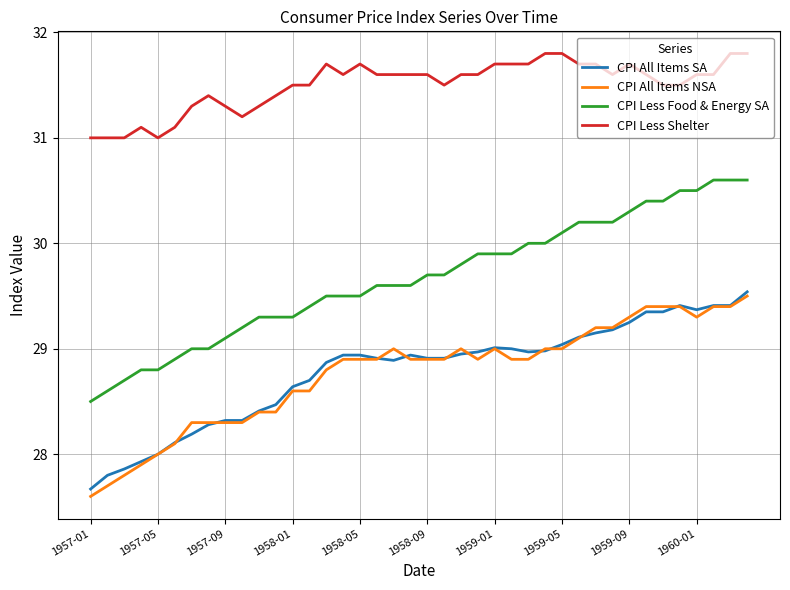

How many lines are shown in the chart?

4